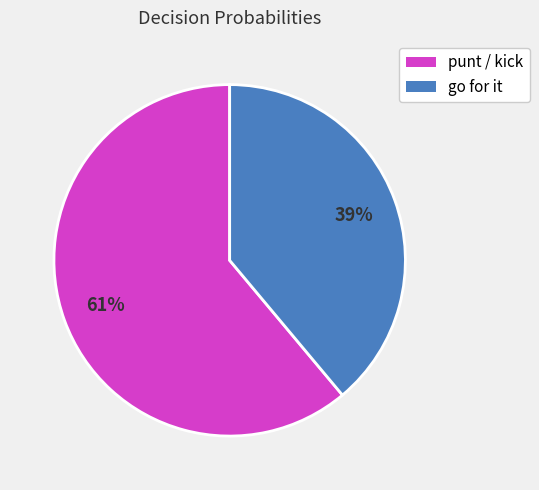

To the nearest percent, what is the difference between the largest and smallest slice percentages?

22%